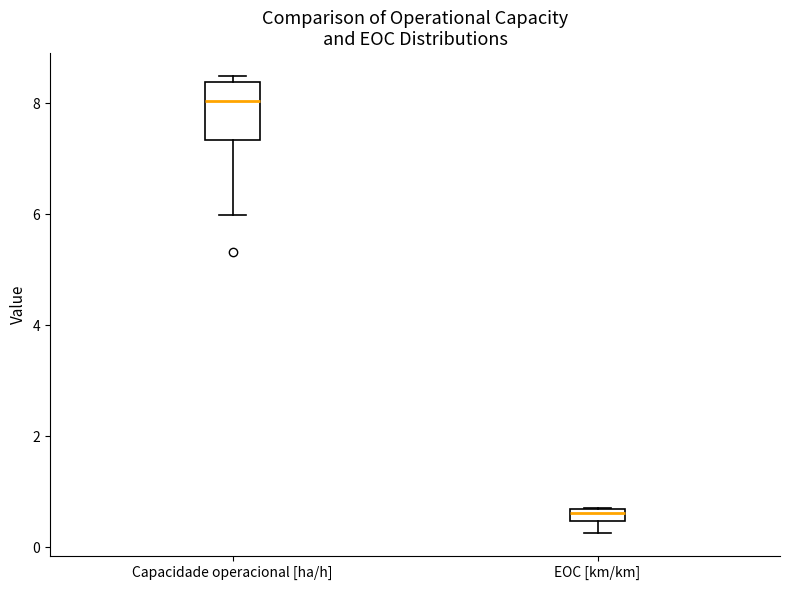

Which box is the tallest, from its lower edge to its upper edge?

Capacidade operacional [ha/h]